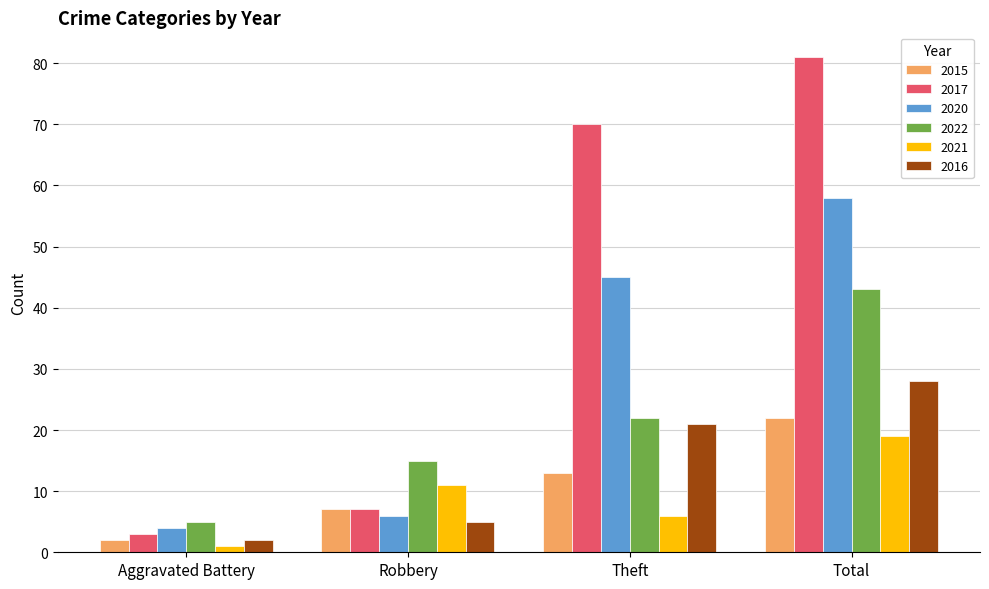

Is it true that 2021 equals 19 at Total?

True